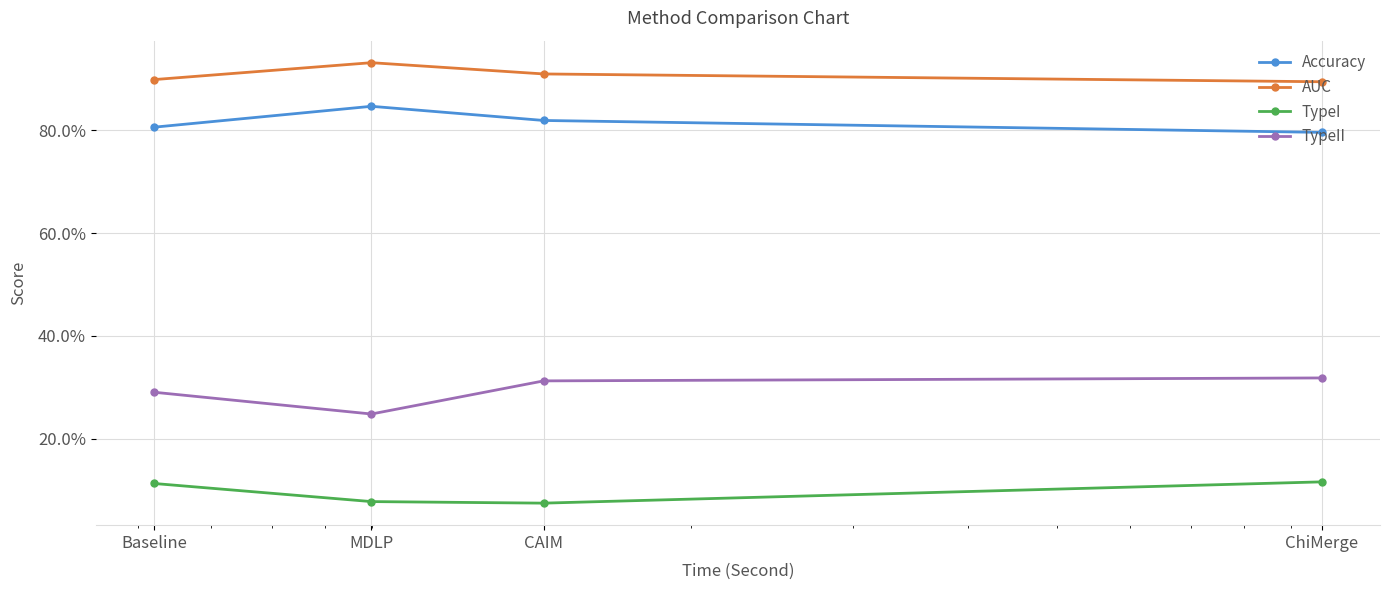

Is this an area chart (filled region under the line)?

No